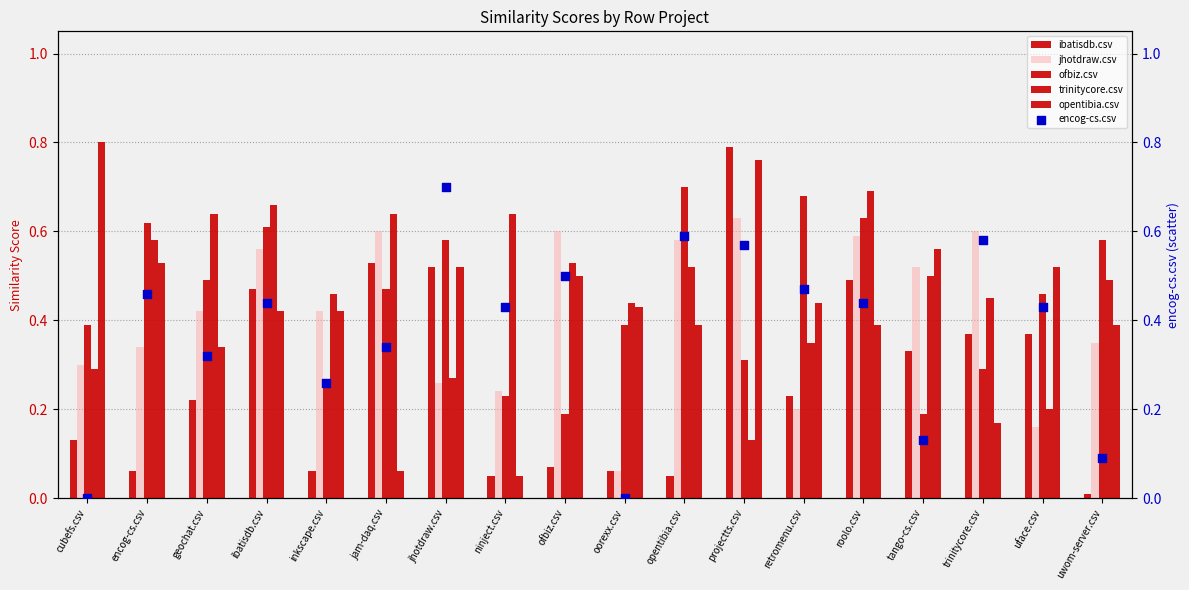

At which category is the sum across all series the highest?

roolo.csv